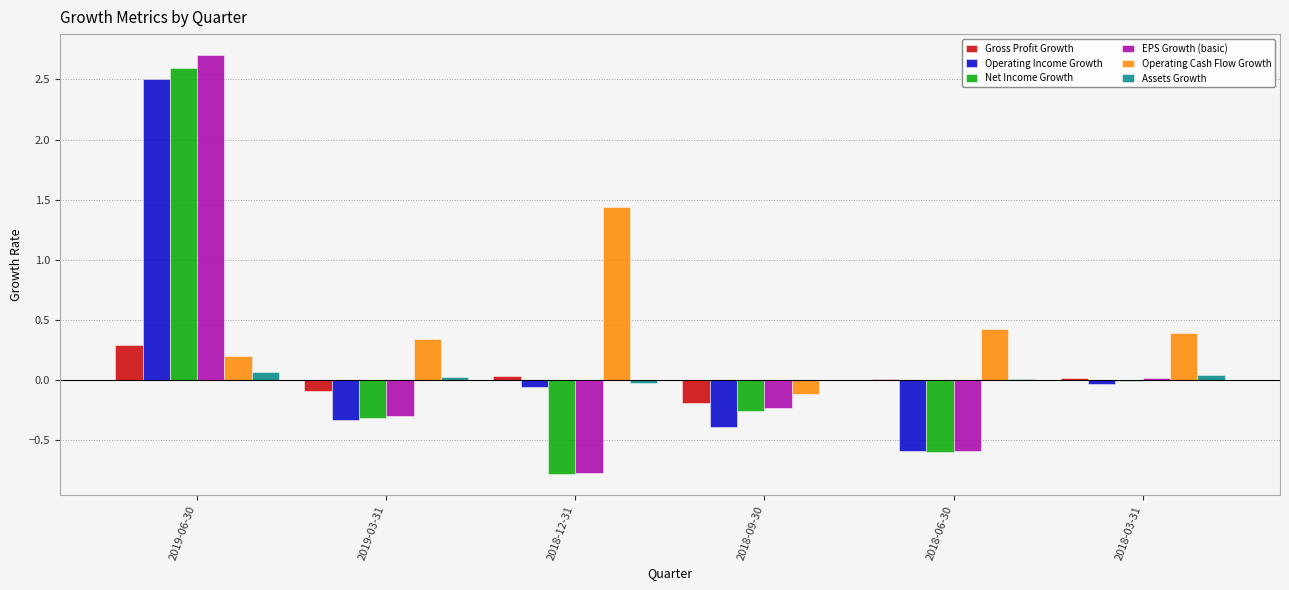

True or false: Operating Cash Flow Growth has a value of 0.4 at 2018-06-30.

True